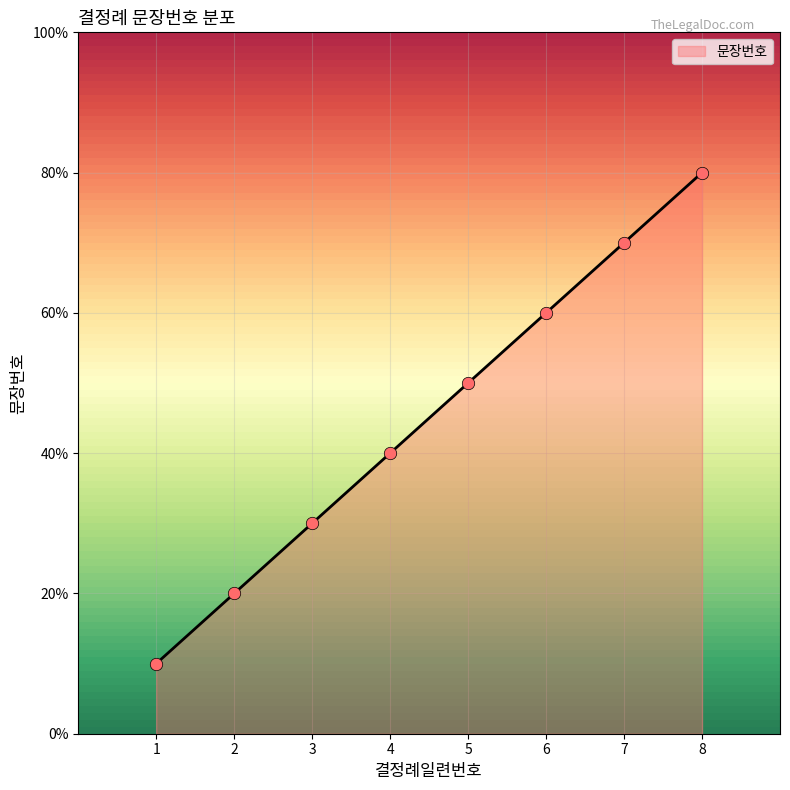

Does the chart have visible grid lines?

Yes